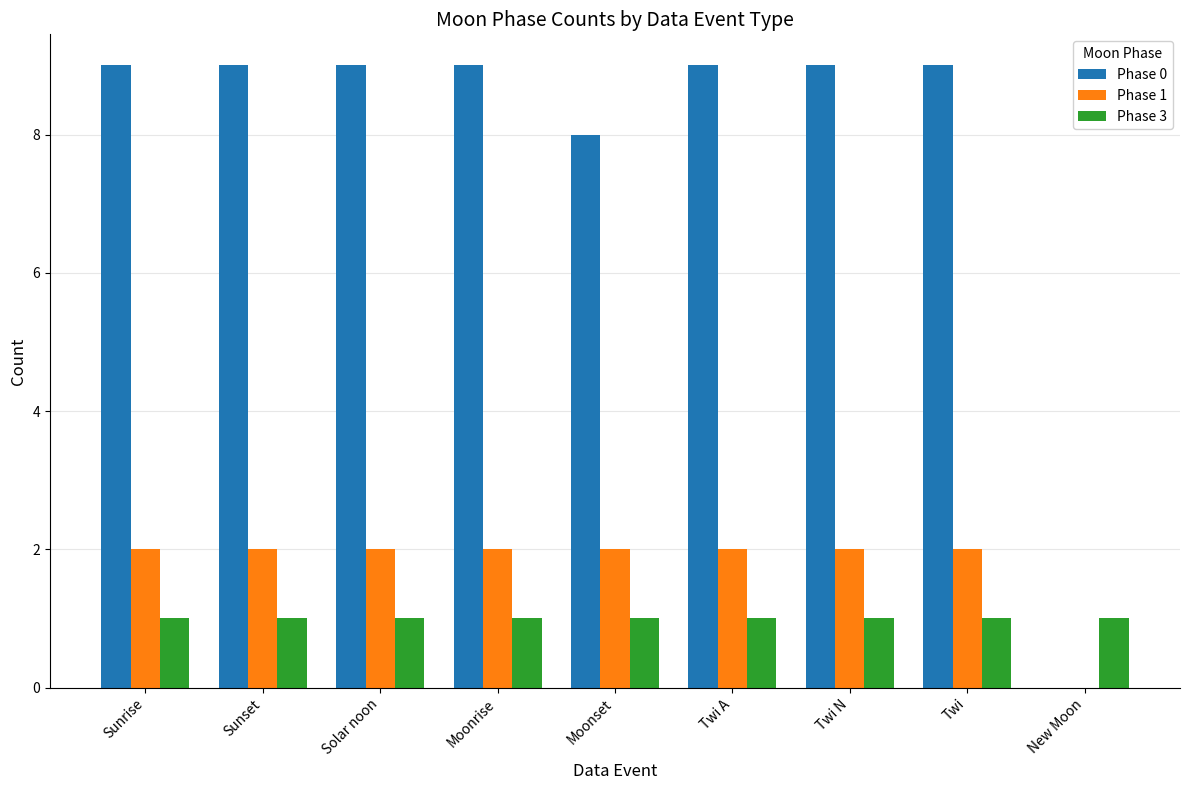

Reading right to left, extract all data points from this chart.

Phase 0: New Moon=0	Twi=9	Twi N=9	Twi A=9	Moonset=8	Moonrise=9	Solar noon=9	Sunset=9	Sunrise=9
Phase 1: New Moon=0	Twi=2	Twi N=2	Twi A=2	Moonset=2	Moonrise=2	Solar noon=2	Sunset=2	Sunrise=2
Phase 3: New Moon=1	Twi=1	Twi N=1	Twi A=1	Moonset=1	Moonrise=1	Solar noon=1	Sunset=1	Sunrise=1